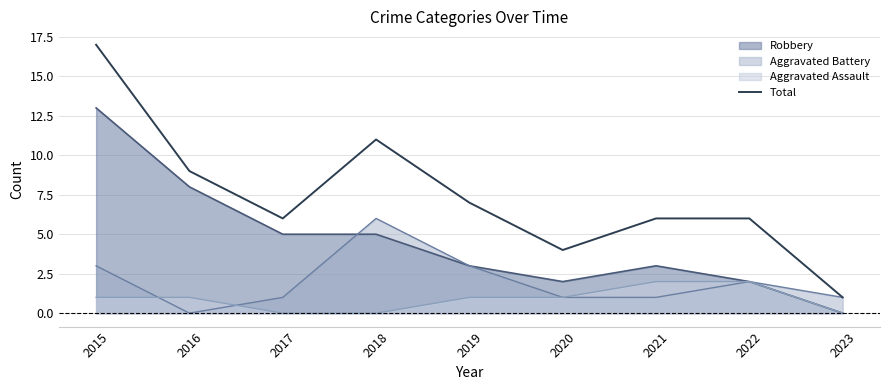

What is the sum of the values at 2017 and 2022?

12